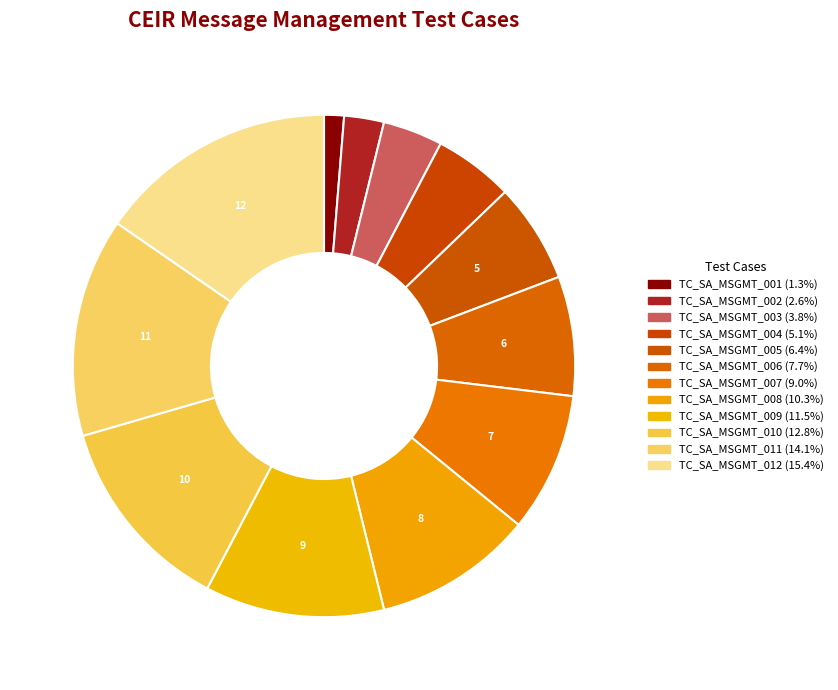

To the nearest percent, what portion does TC_SA_MSGMT_006 represent?

8%